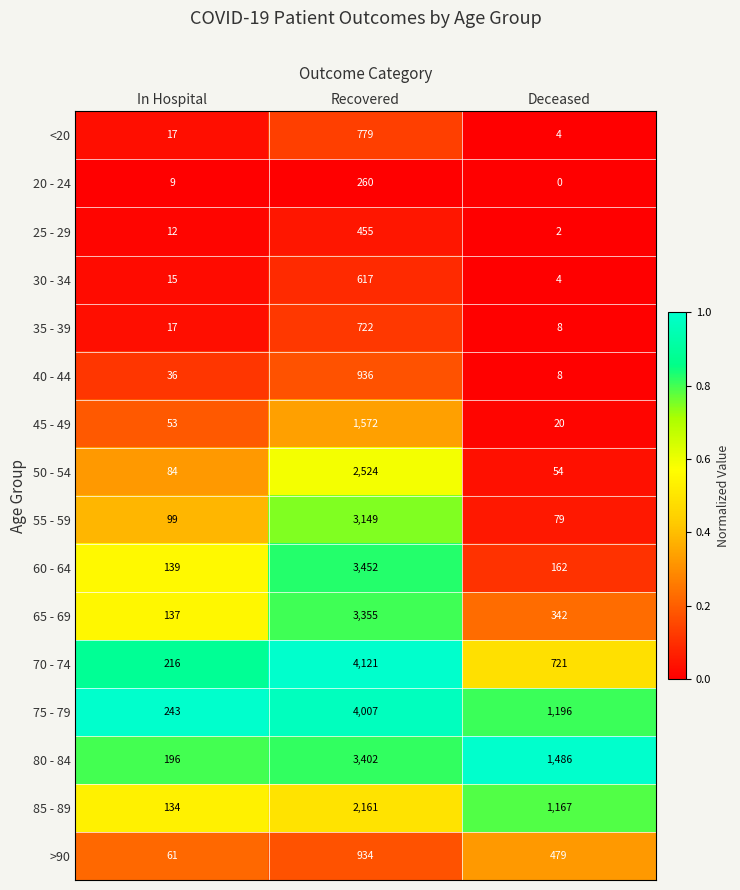

Read the 50 - 54 value at Deceased.

54